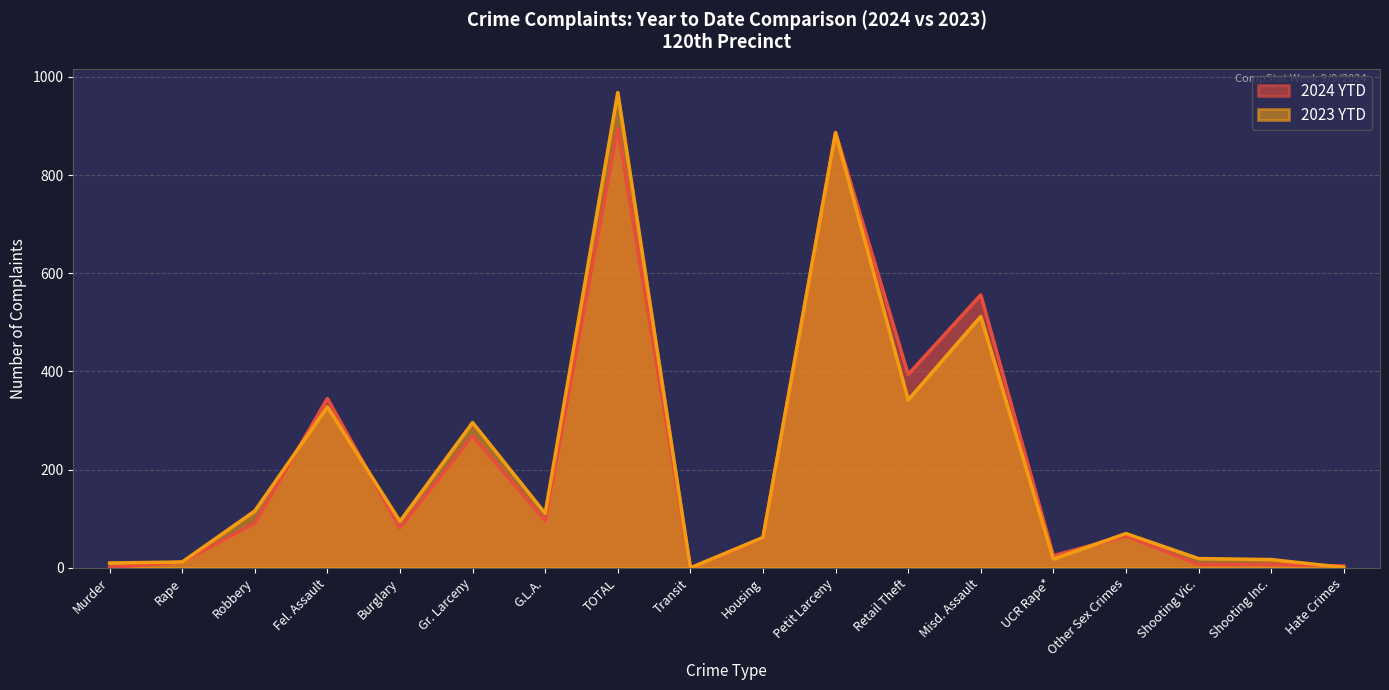

Reading left to right, transcribe all the data shown in this chart.

2024 YTD: 1	12	91	345	81	269	96	895	0	61	887	394	556	25	65	7	7	4
2023 YTD: 10	12	116	328	95	296	111	968	0	62	886	342	512	18	70	19	17	1